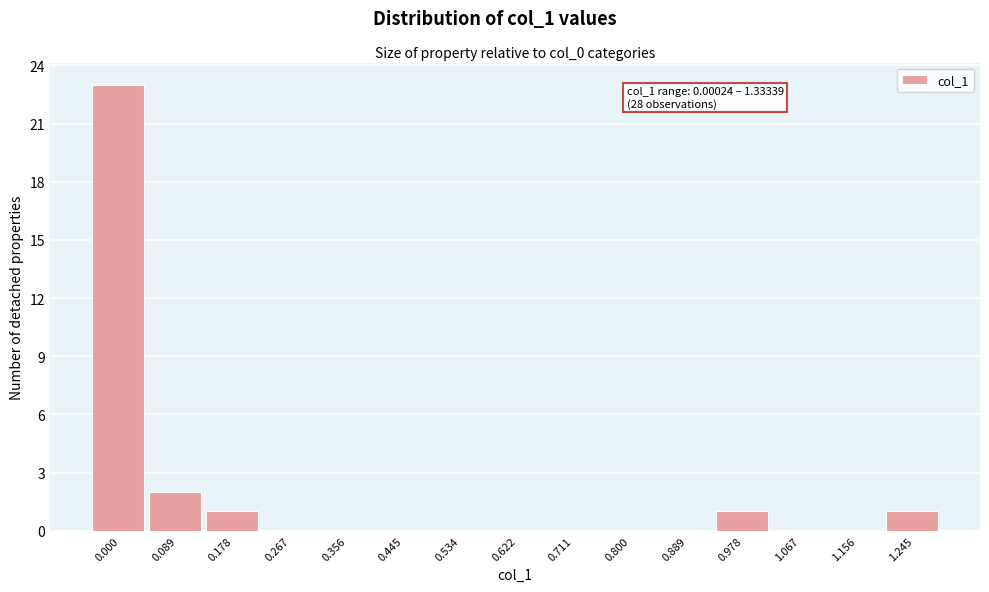

Reading left to right, extract all data points from this chart.

0.000=23	0.089=2	0.178=1	0.267=0	0.356=0	0.445=0	0.534=0	0.622=0	0.711=0	0.800=0	0.889=0	0.978=1	1.067=0	1.156=0	1.245=1